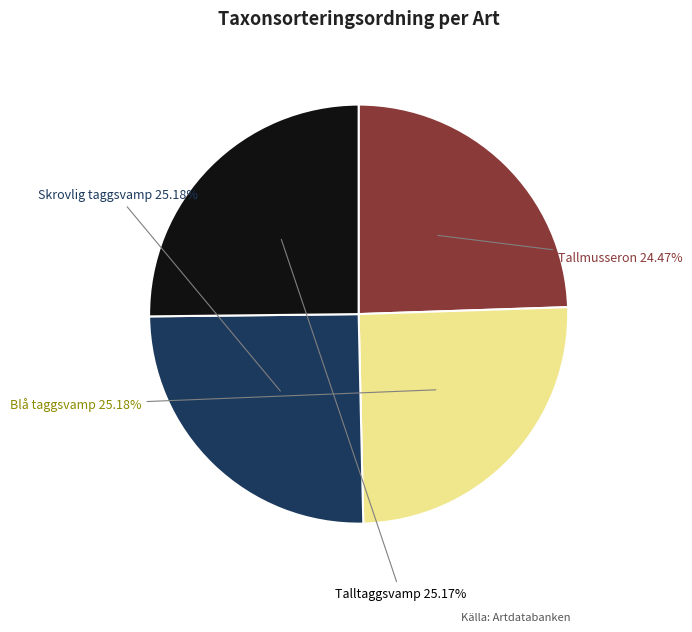

Is there any slice that represents more than half of the pie?

No